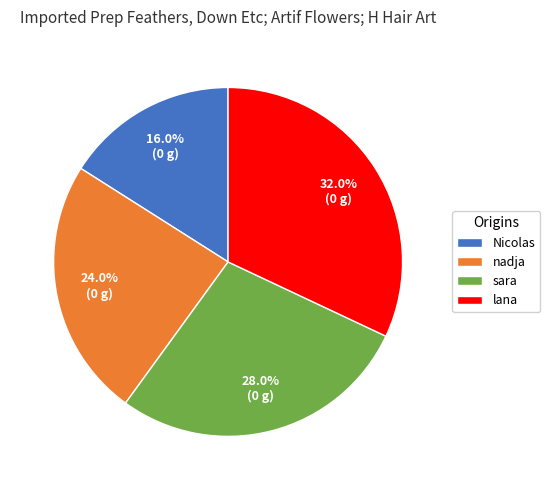

Count the number of slices in the pie.

4